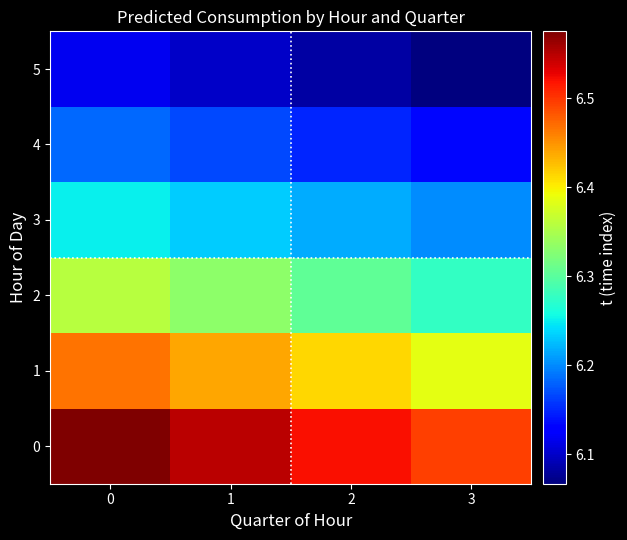

List the series in order of their peak value, highest first.

0, 1, 2, 3, 4, 5